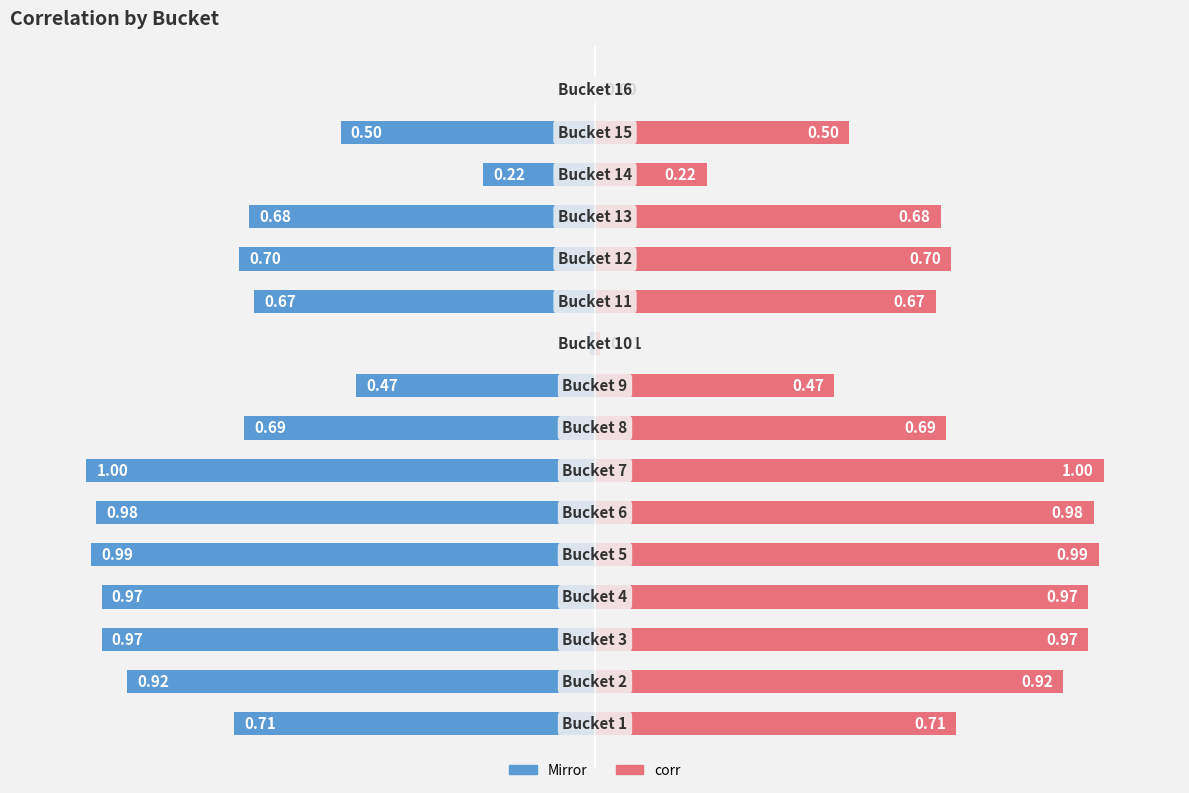

What is the value of the corr (mirror) bar at the 11th from the left?

-0.7